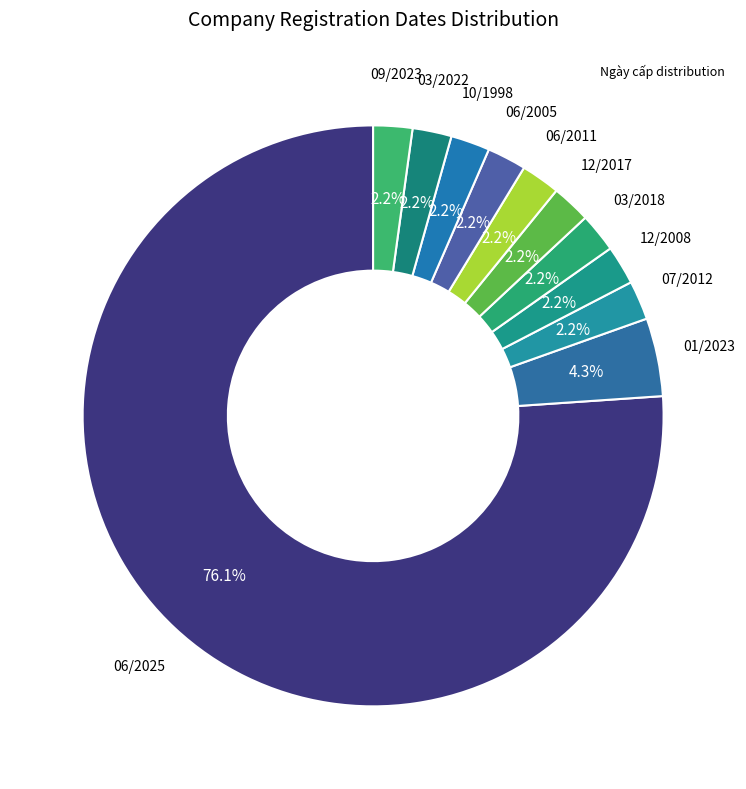

Count the number of slices in the pie.

11